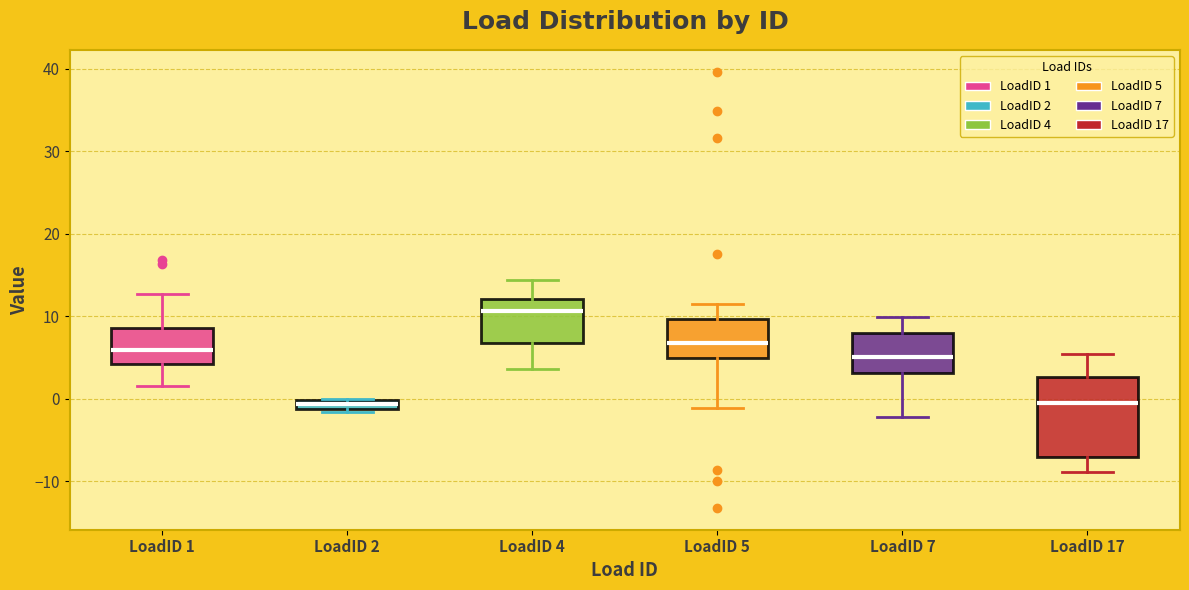

Which box has the highest median line?

LoadID 4